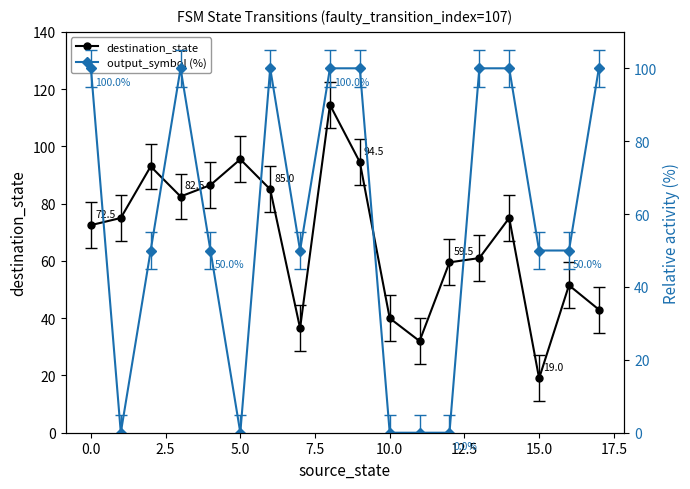

What is the average value of the destination_state series?

67.6